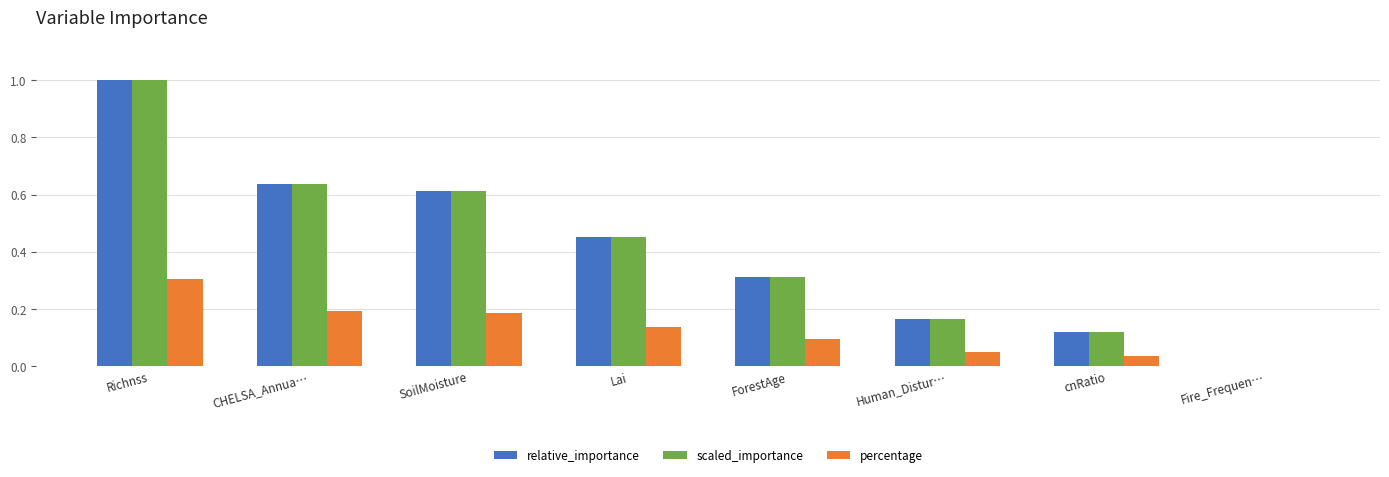

Does the chart contain stacked bars?

No